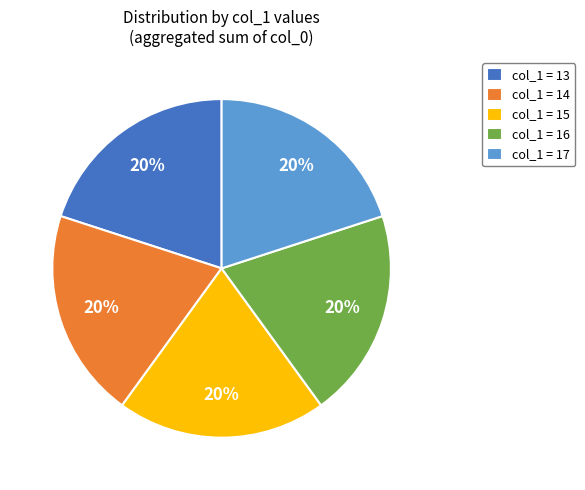

To the nearest percent, what is the average slice percentage?

20%